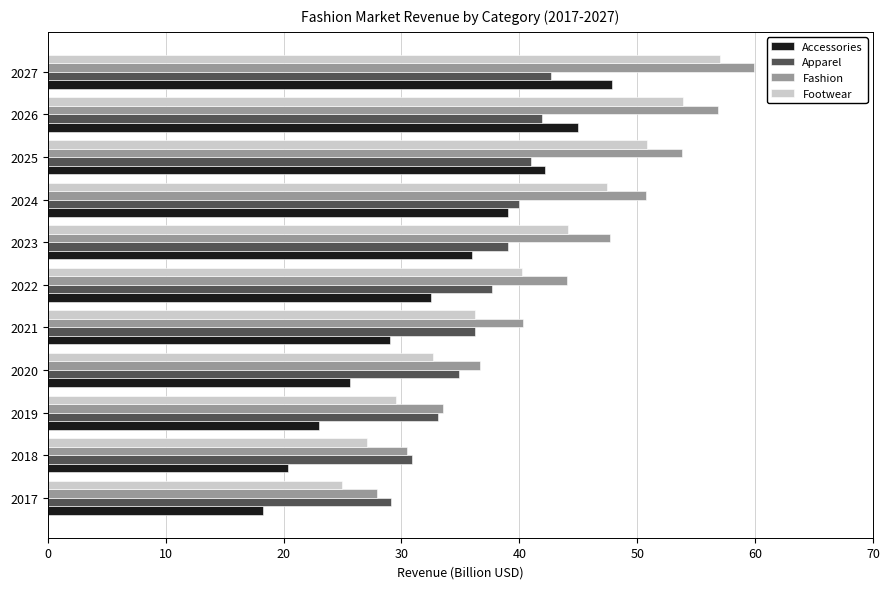

Is the value of Footwear at 2021 greater than the value of Accessories at 2020?

Yes